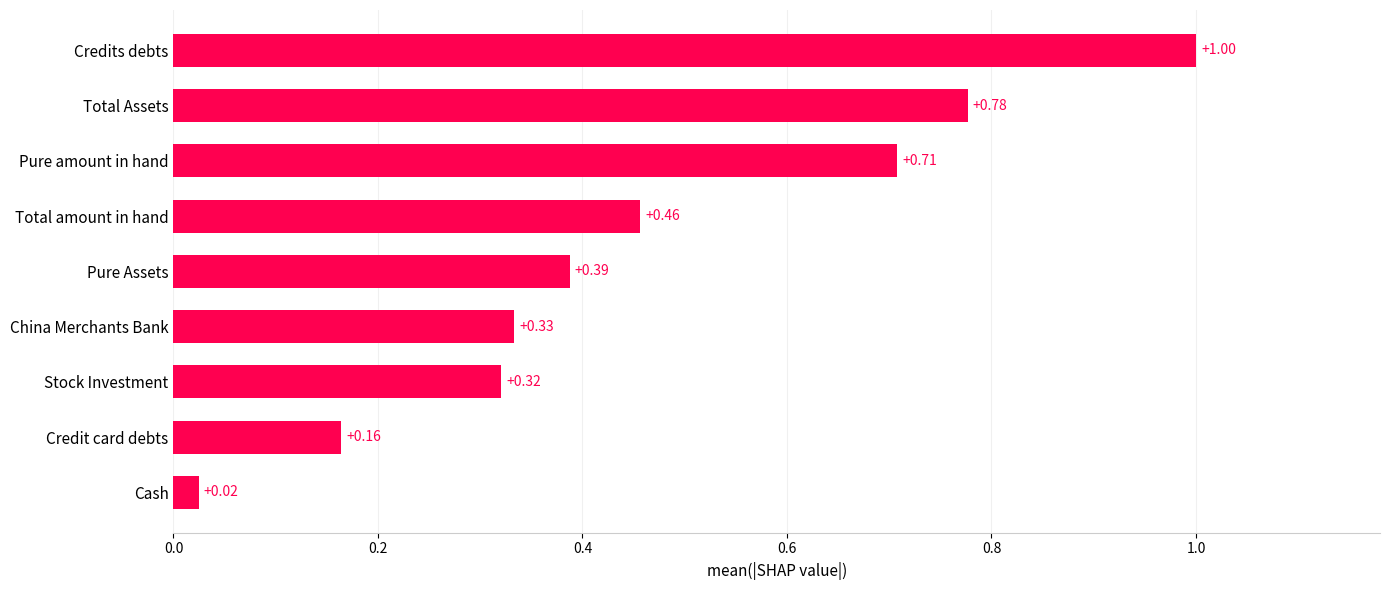

Are the bars grouped side by side (vs. stacked)?

No